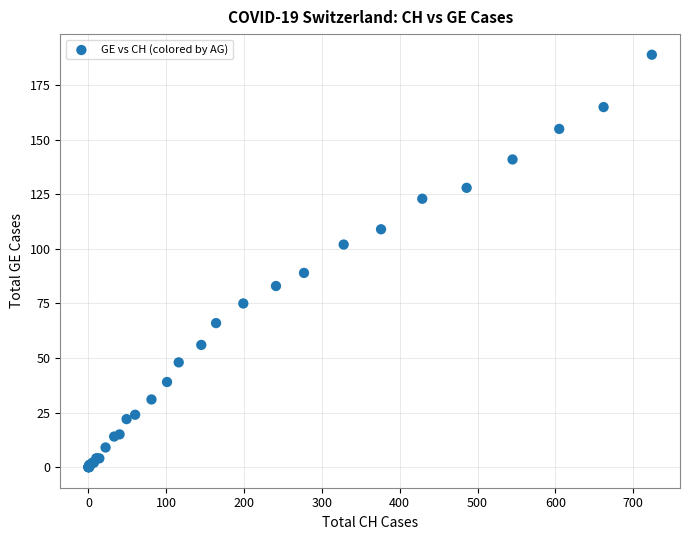

What Y value in the scatter plot is closest to 94?

89